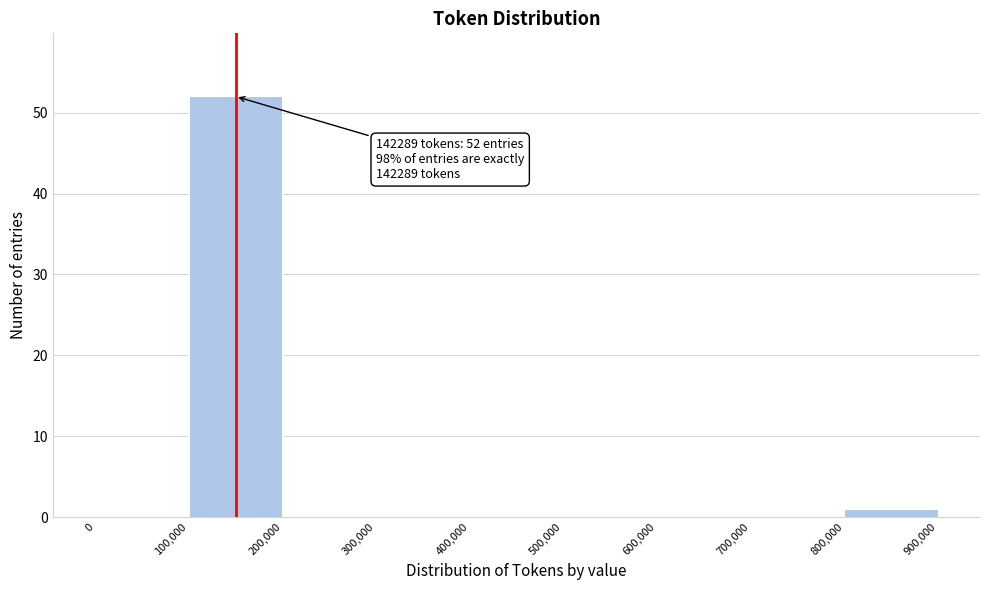

Over which range of the x-axis is the bar tallest?

100,000 to 200,000